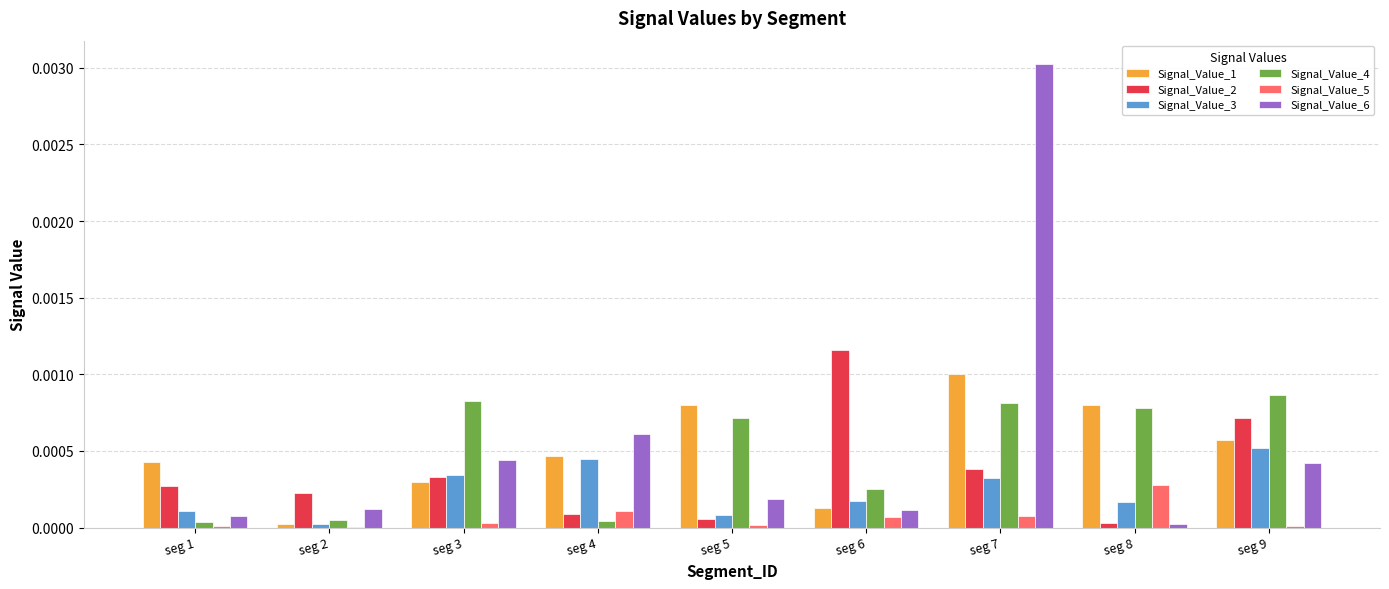

At which category does the chart reach its peak across all series?

seg 7